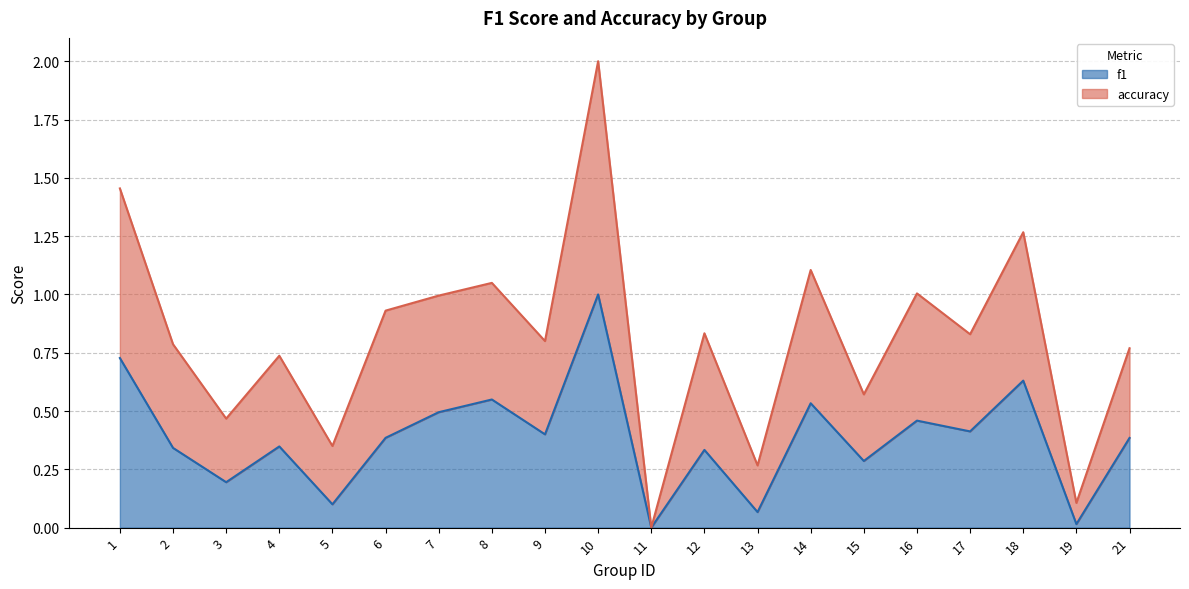

True or false: accuracy and f1 cross at least once.

False